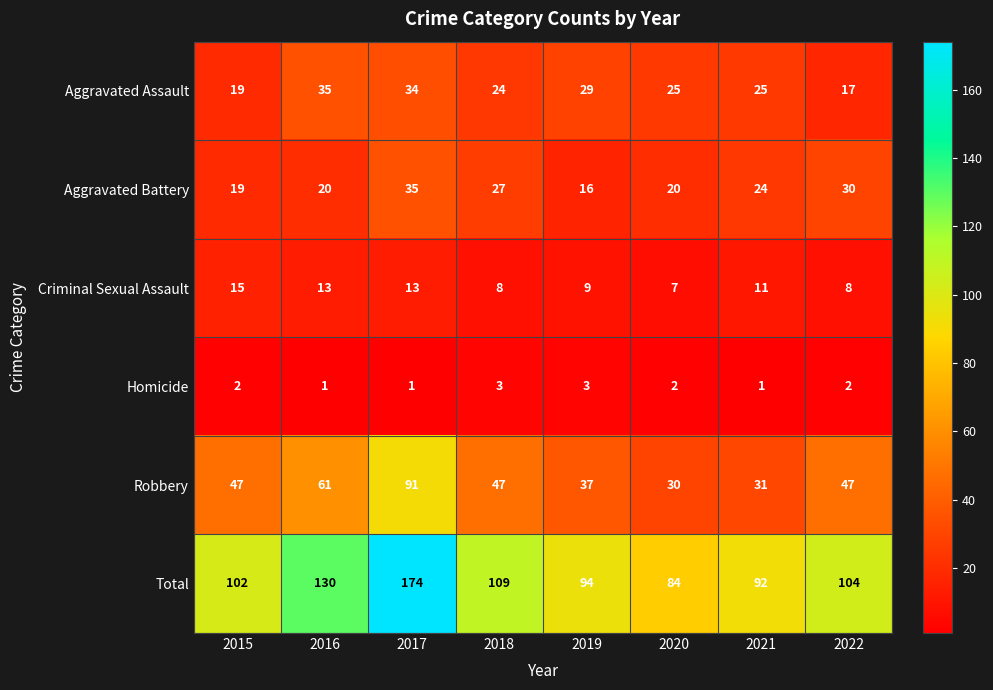

The value of Aggravated Battery at 2021 is 24. True or false?

True